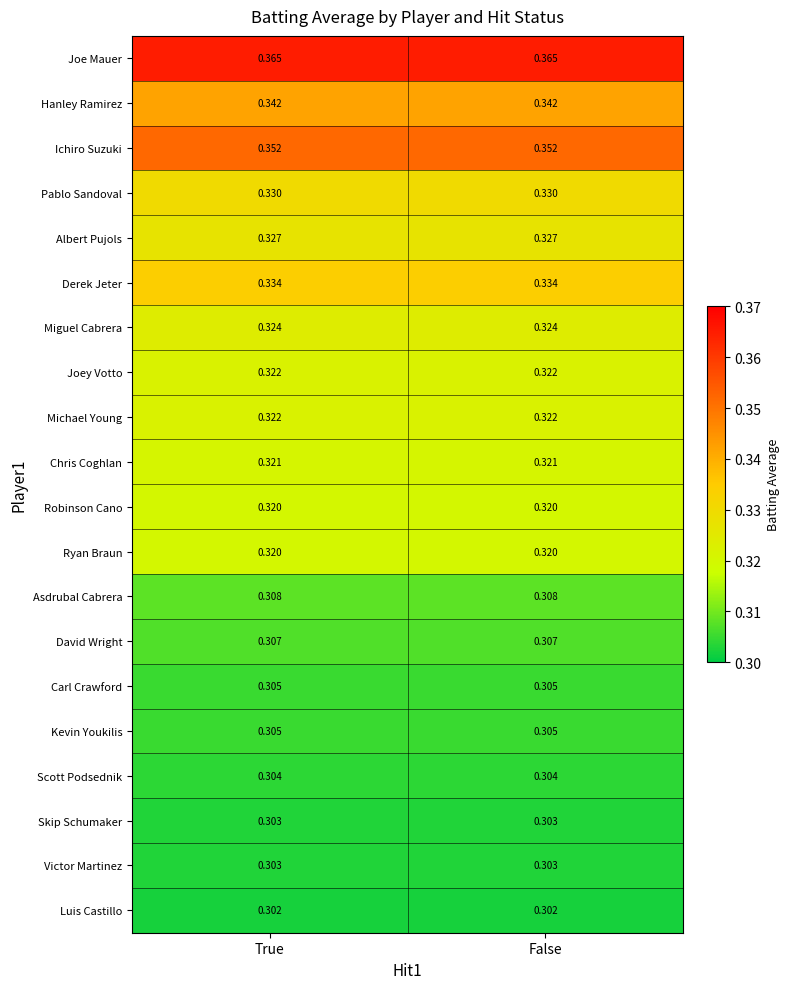

Is the value of Joey Votto at True greater than the value of Ichiro Suzuki at True?

No